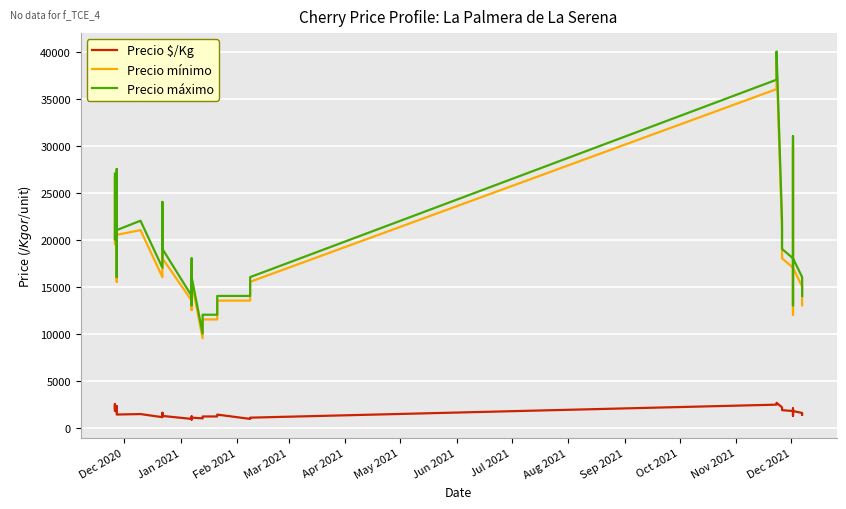

What is the minimum value shown in the chart?

850